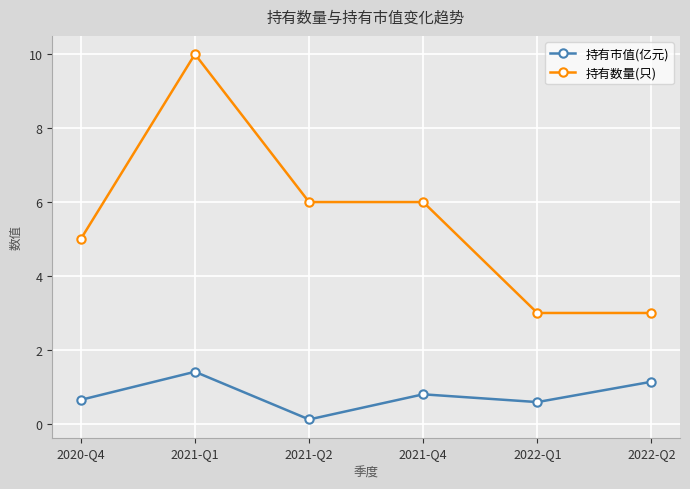

What are all the series names shown in the legend?

持有市值(亿元), 持有数量(只)